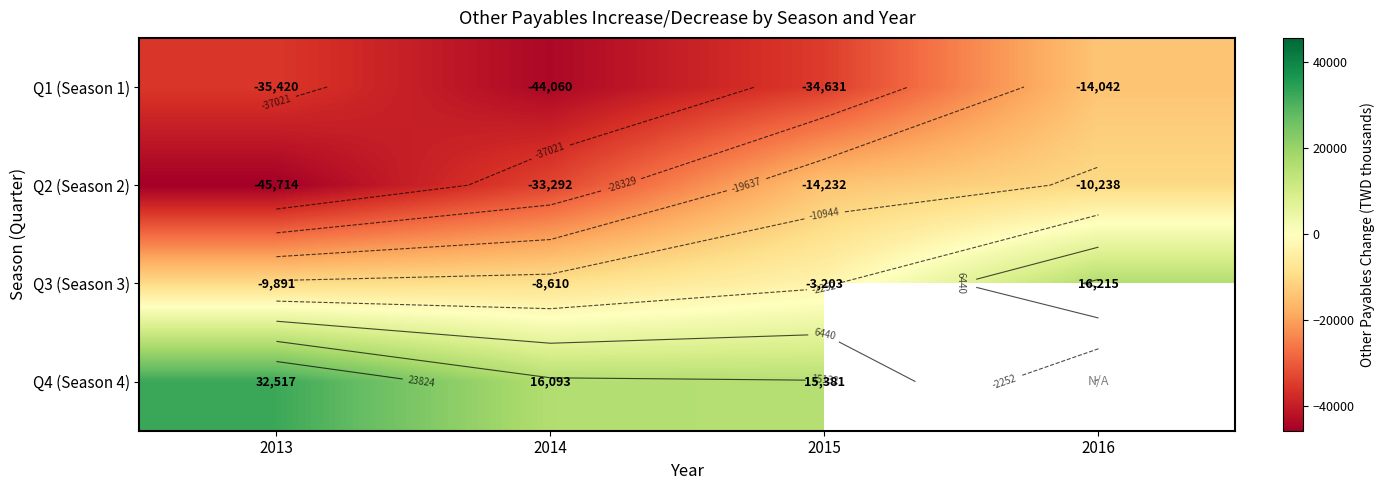

What is the highest value of the Q1 (Season 1) series?

-14042.0